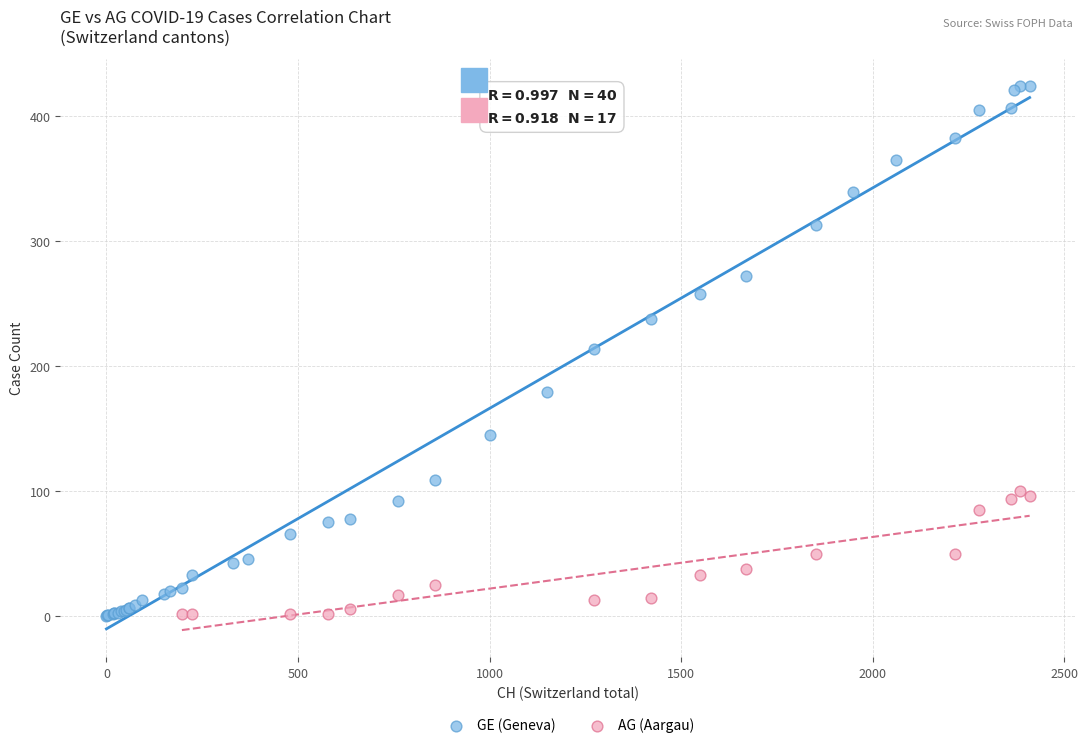

Which series reaches the maximum Y coordinate?

GE (Geneva)